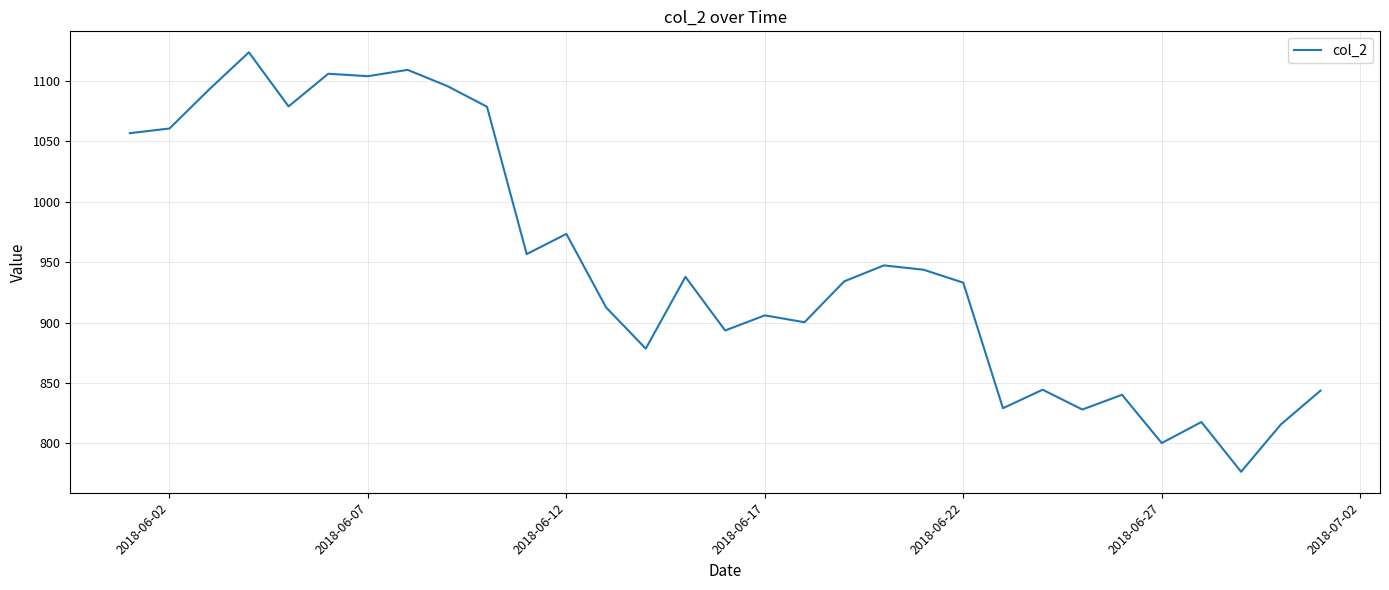

What is the sum of all values?

29419.7